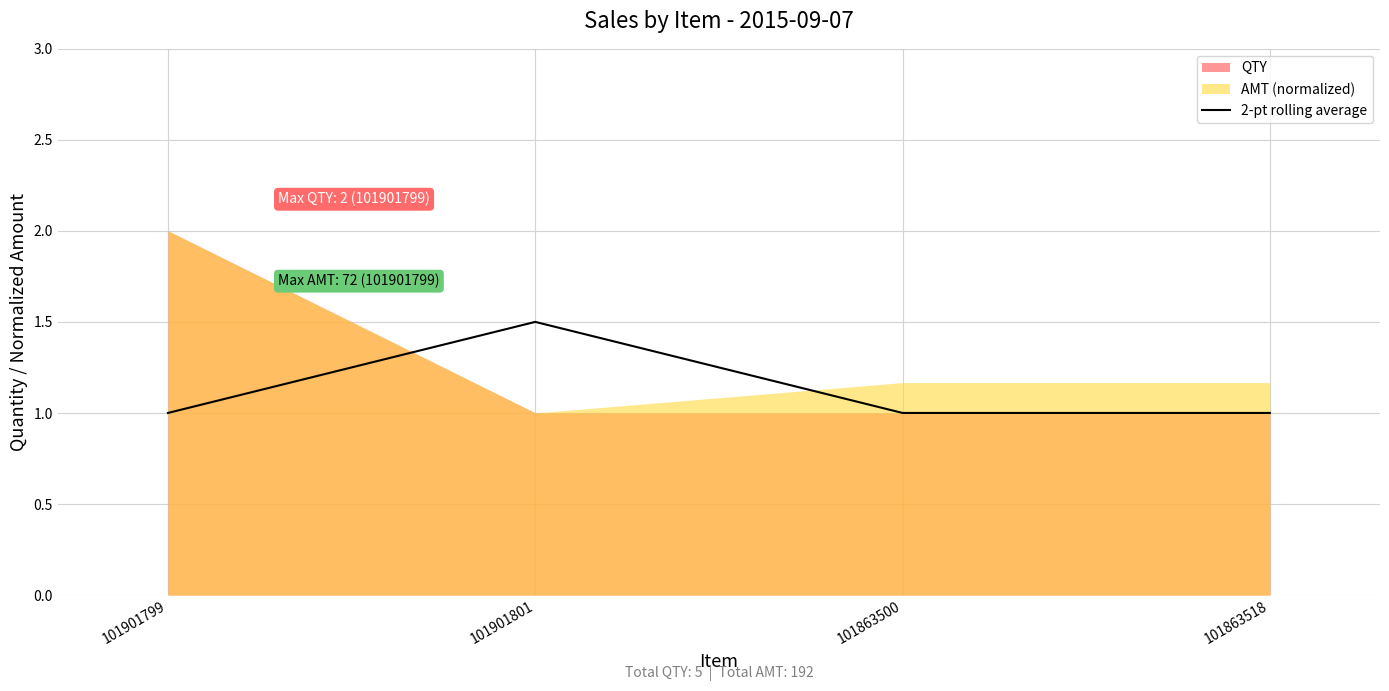

Does the chart have visible grid lines?

Yes